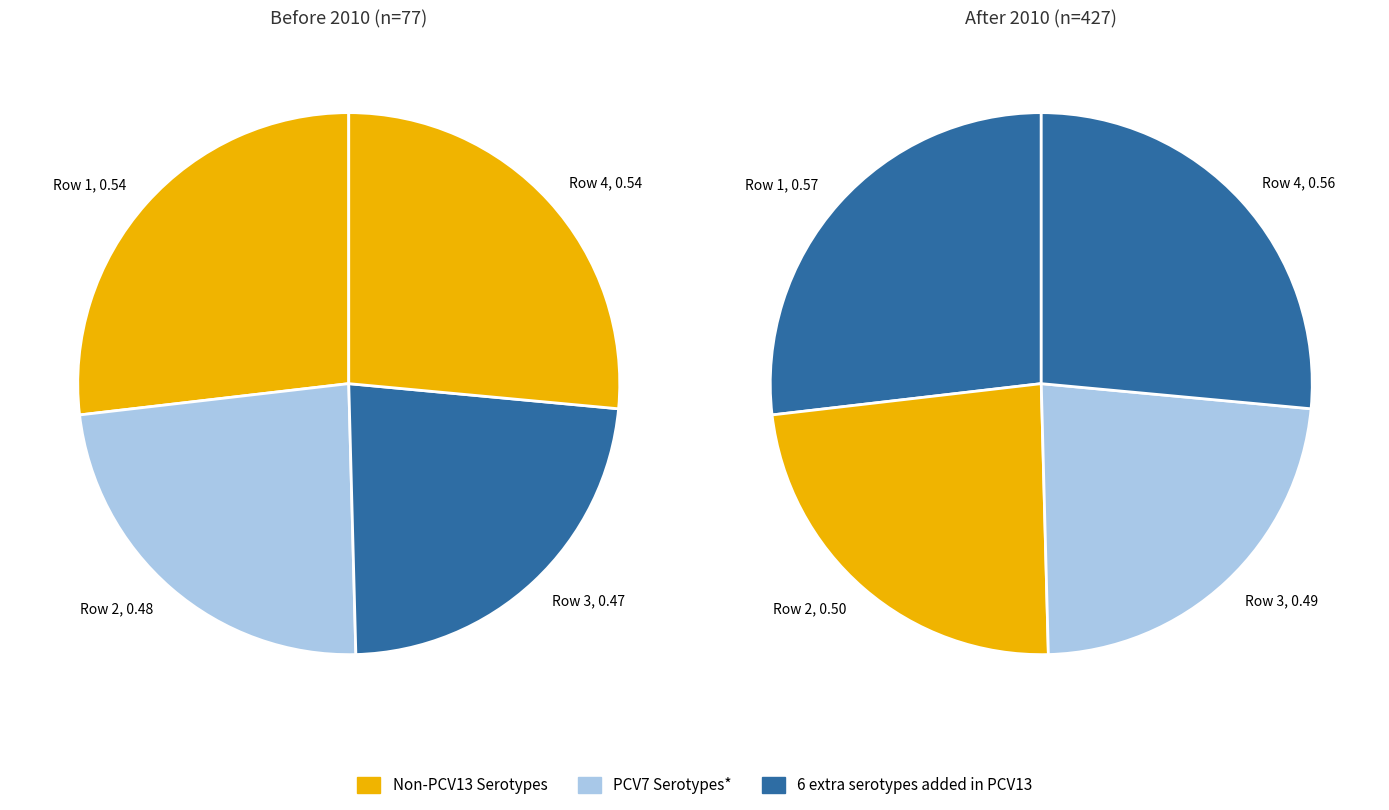

To the nearest percent, what portion does Row 1 represent?

27%